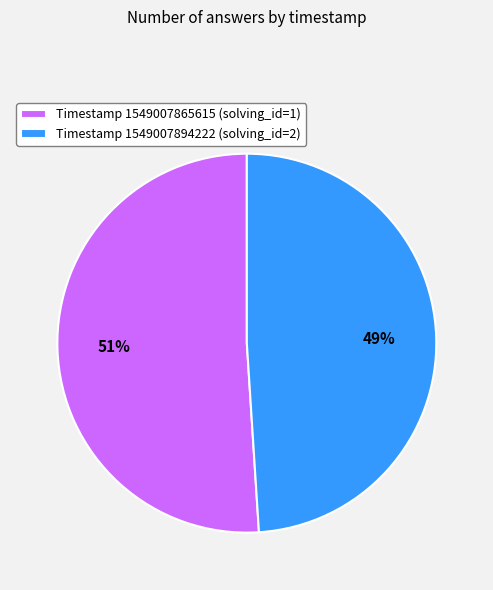

To the nearest percent, what percentage of the pie is Timestamp 1549007865615 (solving_id=1)?

51%